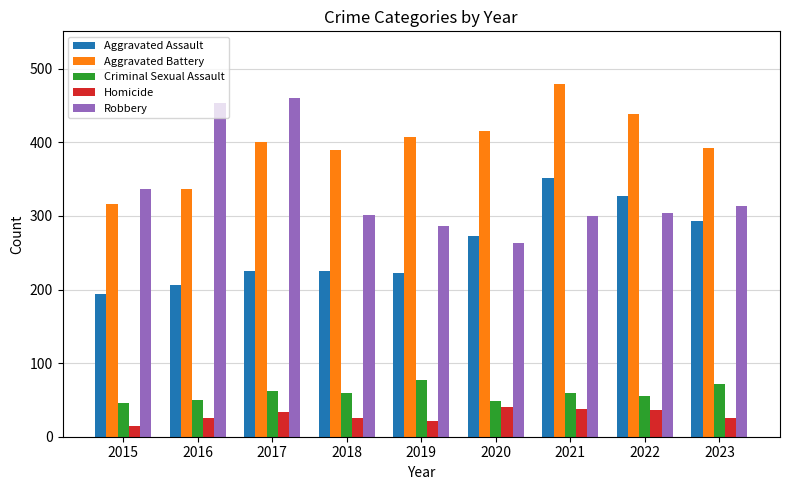

What is the value of the Homicide bar at the 7th from the left?

38